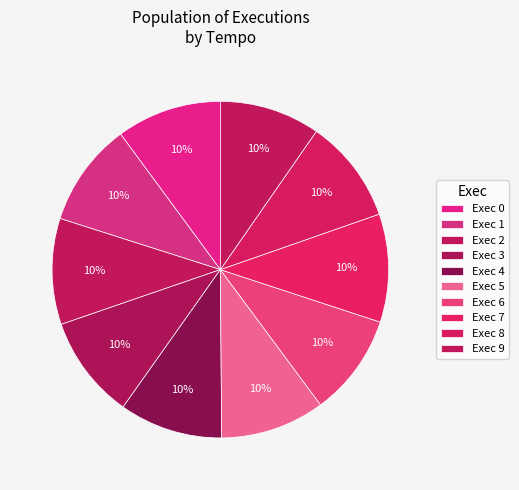

How many slices are in this pie chart?

10